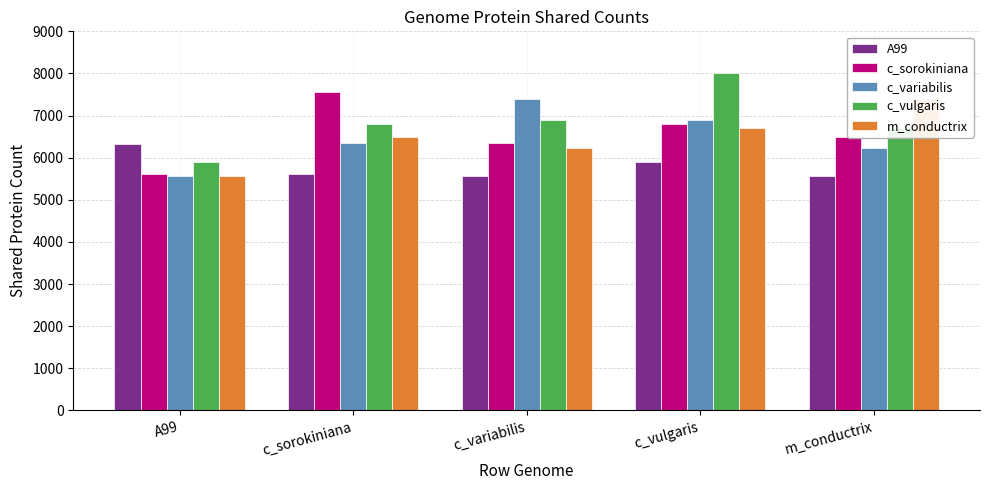

At m_conductrix, list the series in order from largest to smallest.

m_conductrix, c_vulgaris, c_sorokiniana, c_variabilis, A99